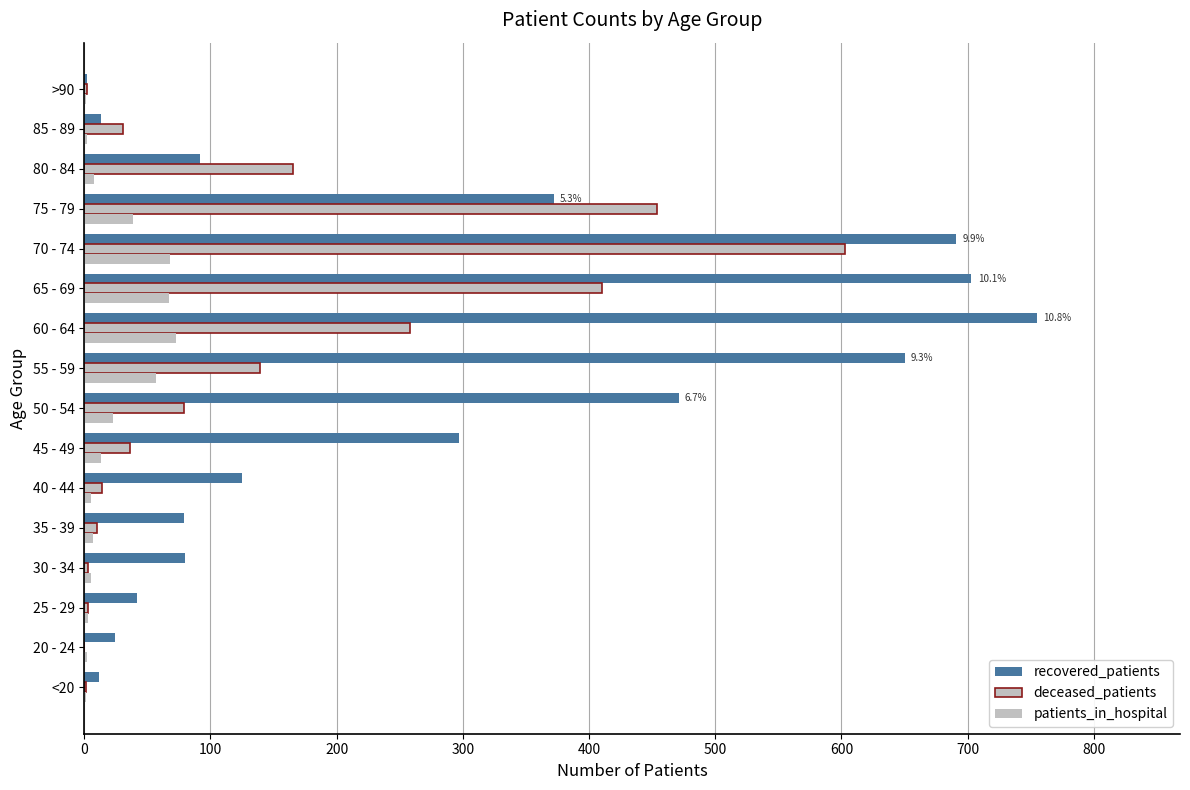

What is the value of the recovered_patients bar at the 14th from the left?

92